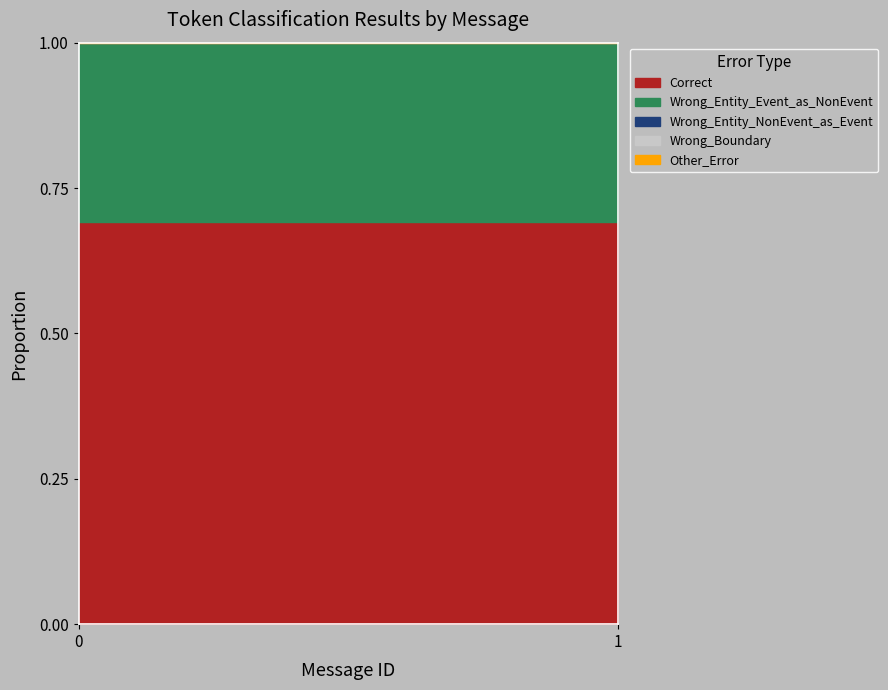

Which series has the widest spread of values?

Correct